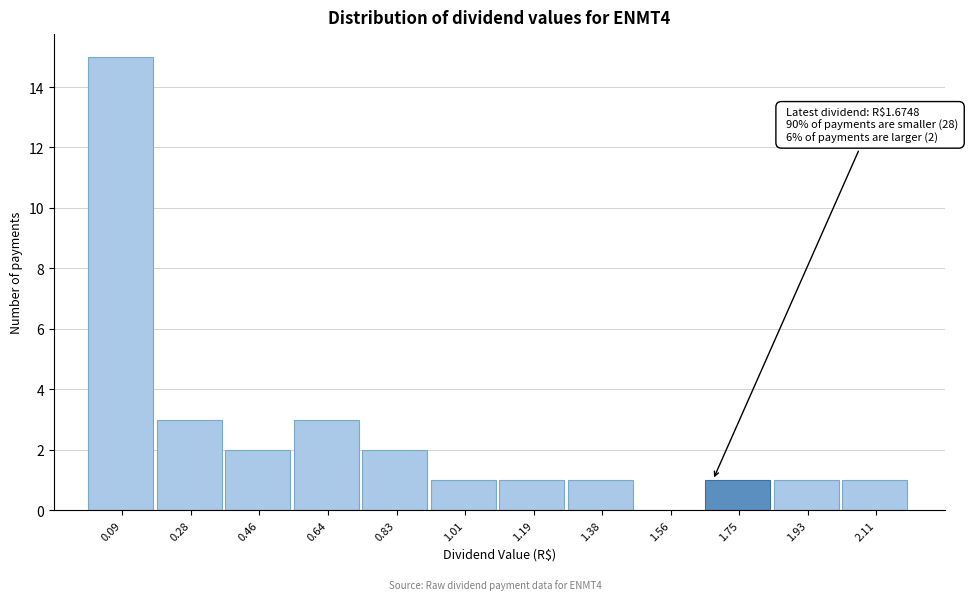

Which range on the x-axis has the tallest bar?

0.00 to 0.18